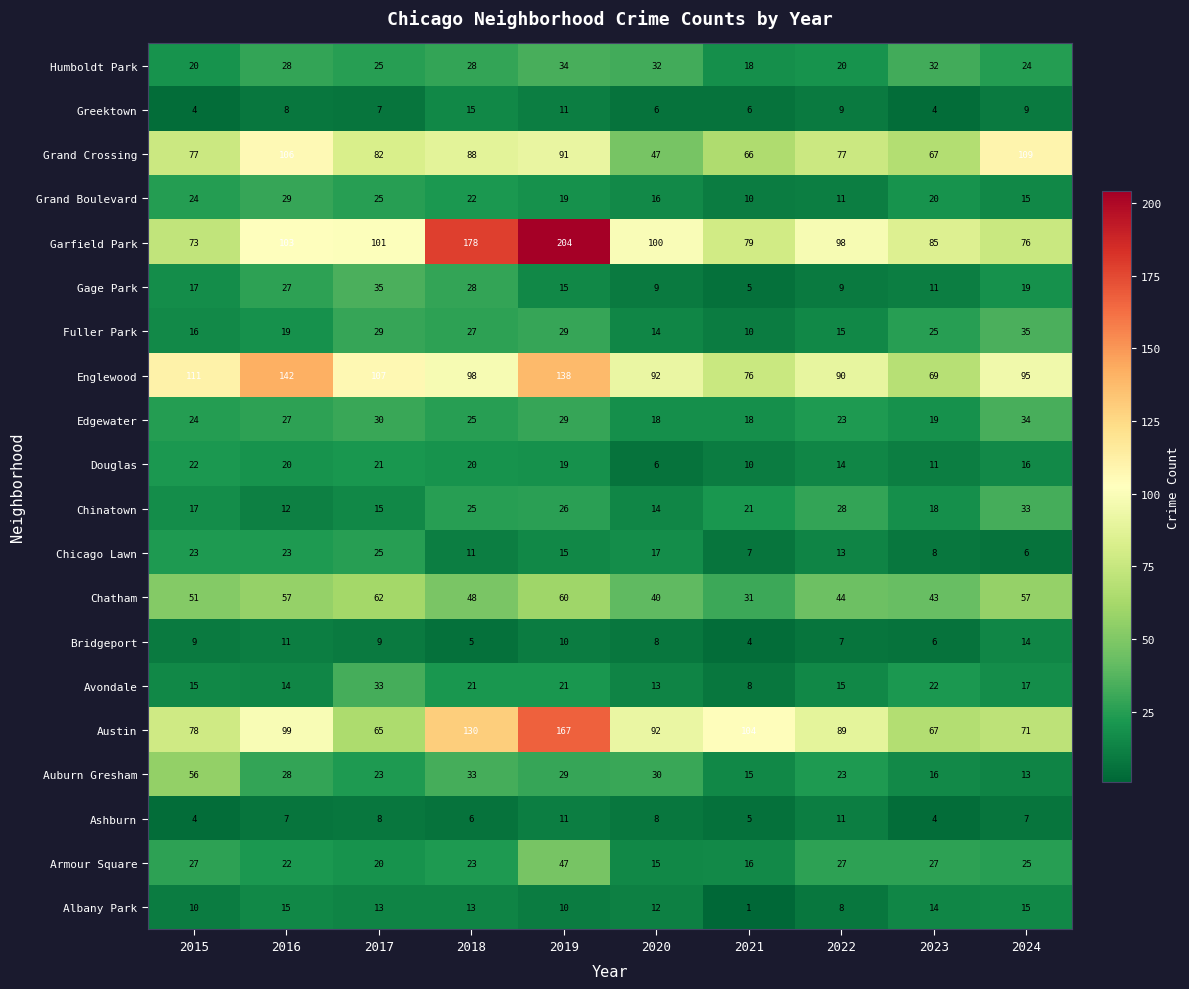

Which category has the highest value in the Grand Boulevard series?

2016